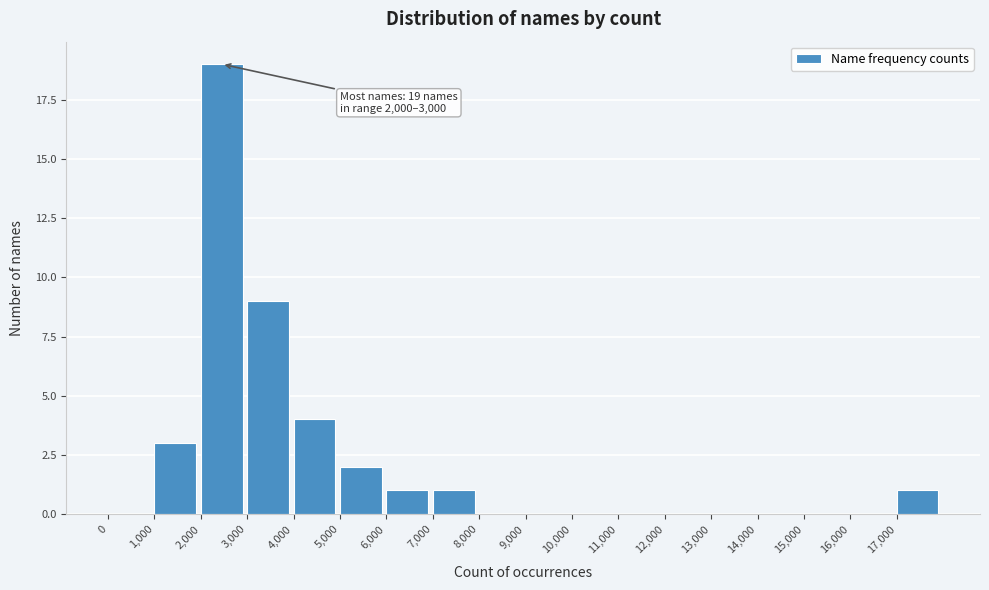

Which range on the x-axis has the tallest bar?

2000 to 3000